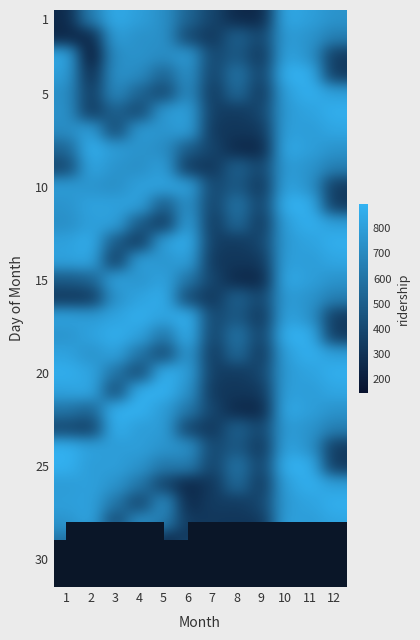

Which has a higher value, 9 or 3?

3